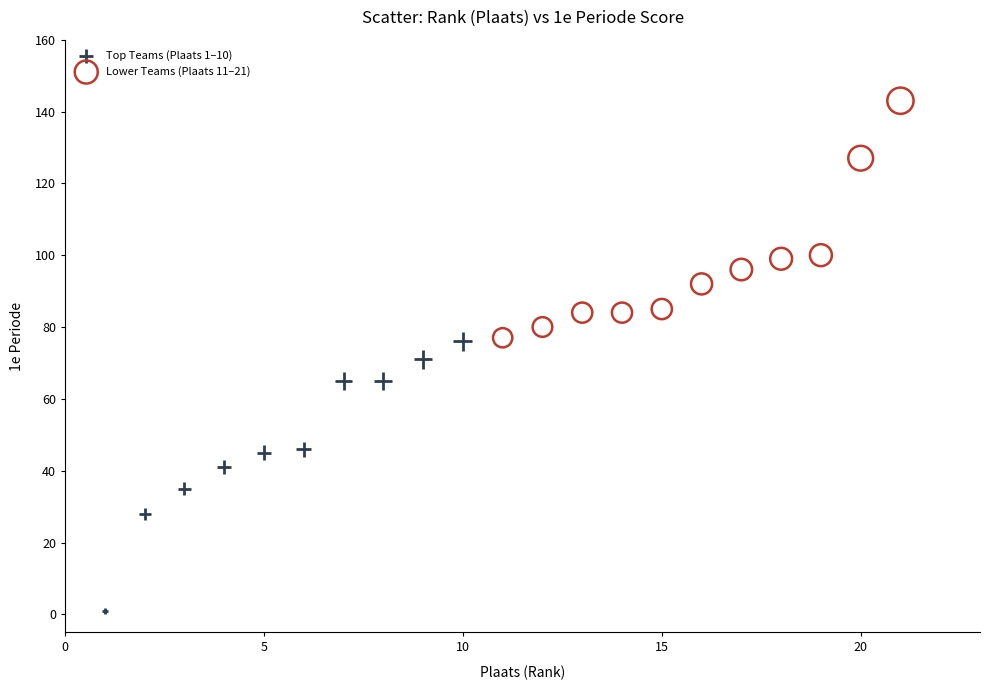

Which series reaches the maximum Y coordinate?

Lower Teams (Plaats 11–21)